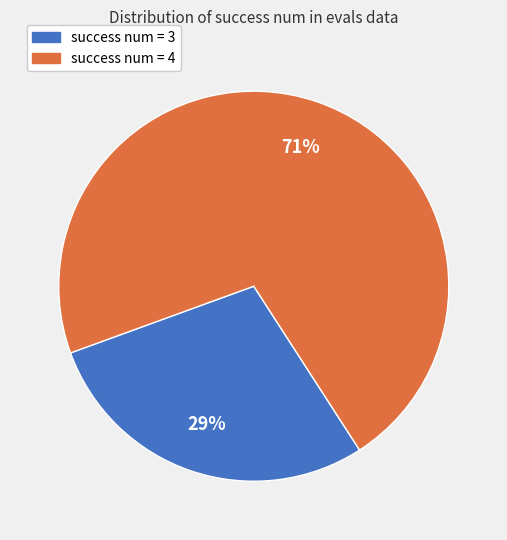

To the nearest percent, what is the average slice percentage?

50%